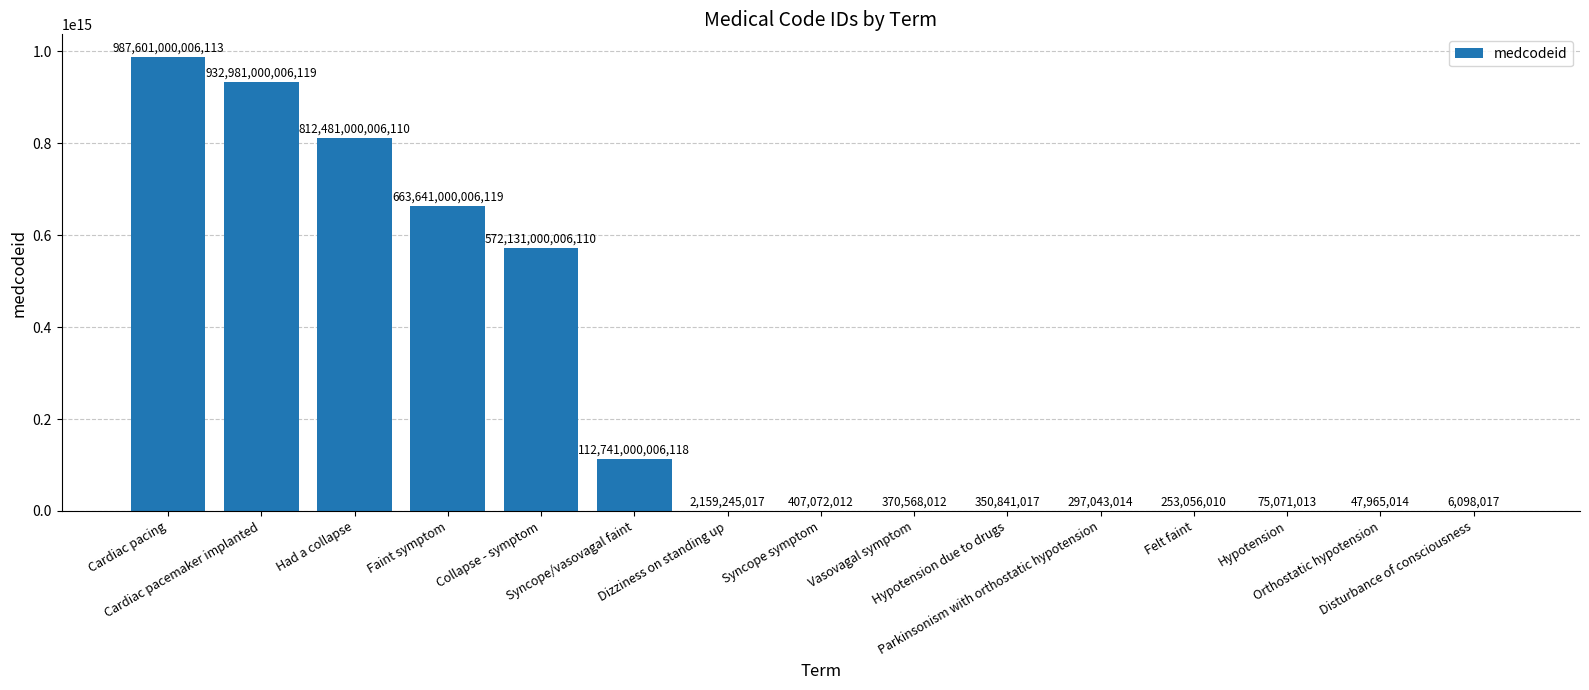

What is the minimum value shown in the chart?

6098017